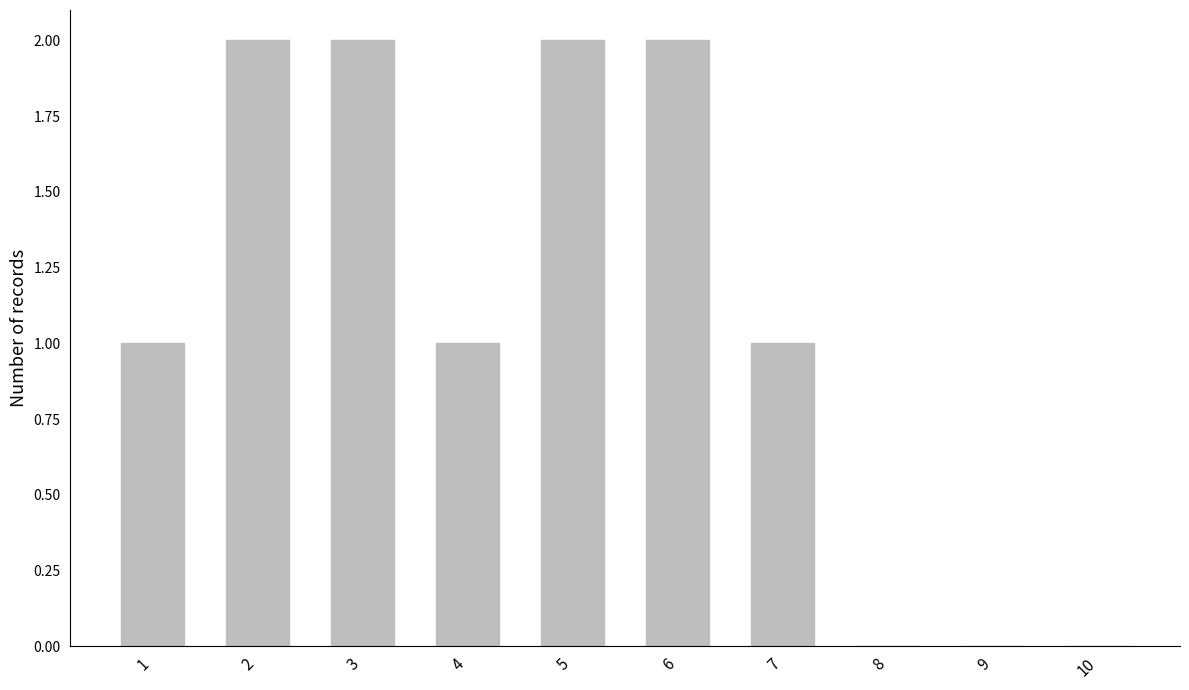

Is it true that the value at 1 is 1?

True